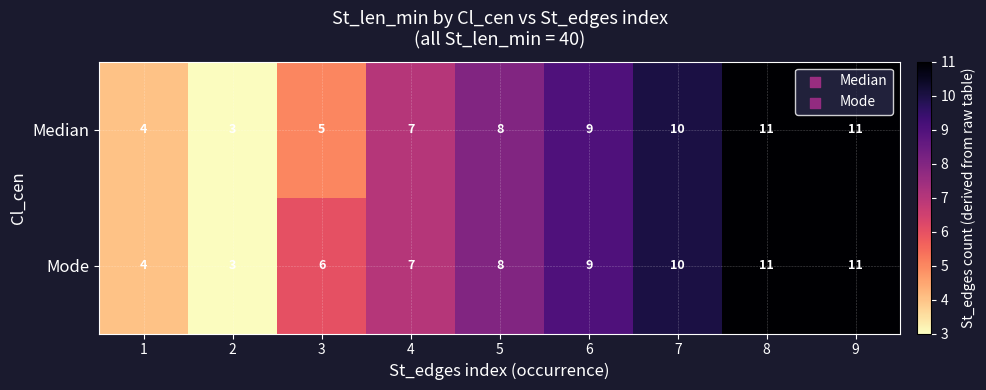

Is it true that Median equals 17 at 9?

False